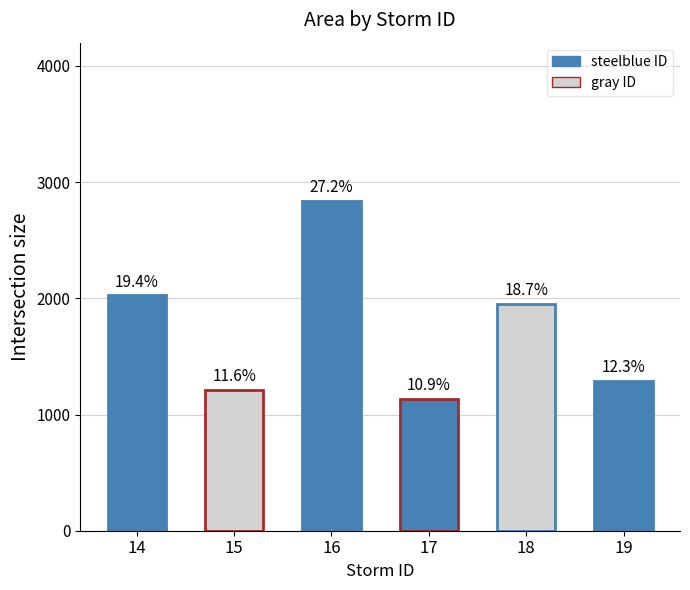

What is the smallest value displayed?

113750.0